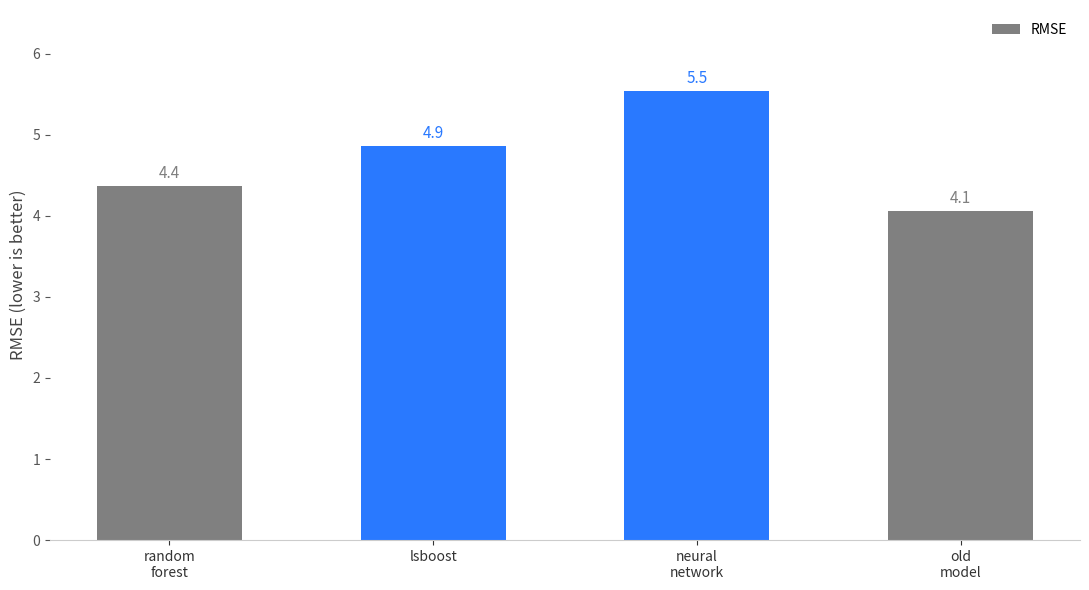

Reading left to right, what are all the values shown in this chart?

4.4	4.9	5.5	4.1